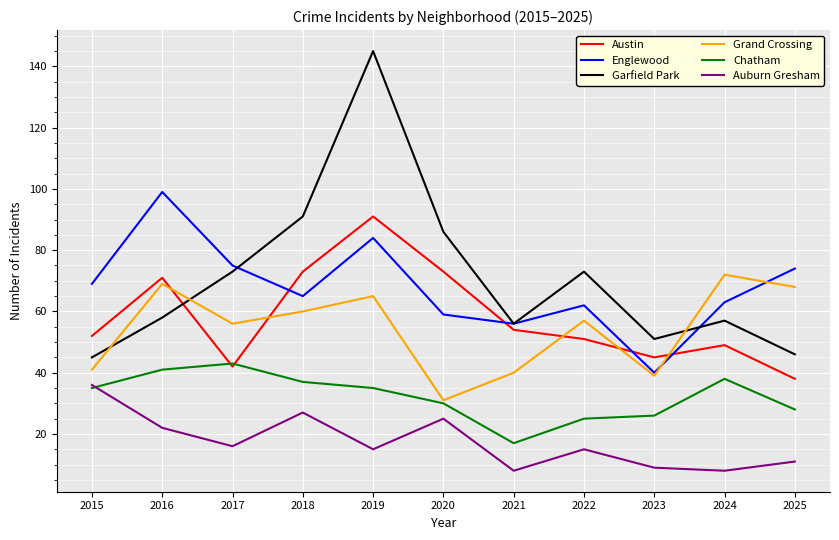

Reading left to right, list all the values displayed in this chart.

Austin: 2015=52	2016=71	2017=42	2018=73	2019=91	2020=73	2021=54	2022=51	2023=45	2024=49	2025=38
Englewood: 2015=69	2016=99	2017=75	2018=65	2019=84	2020=59	2021=56	2022=62	2023=40	2024=63	2025=74
Garfield Park: 2015=45	2016=58	2017=73	2018=91	2019=145	2020=86	2021=56	2022=73	2023=51	2024=57	2025=46
Grand Crossing: 2015=41	2016=69	2017=56	2018=60	2019=65	2020=31	2021=40	2022=57	2023=39	2024=72	2025=68
Chatham: 2015=35	2016=41	2017=43	2018=37	2019=35	2020=30	2021=17	2022=25	2023=26	2024=38	2025=28
Auburn Gresham: 2015=36	2016=22	2017=16	2018=27	2019=15	2020=25	2021=8	2022=15	2023=9	2024=8	2025=11